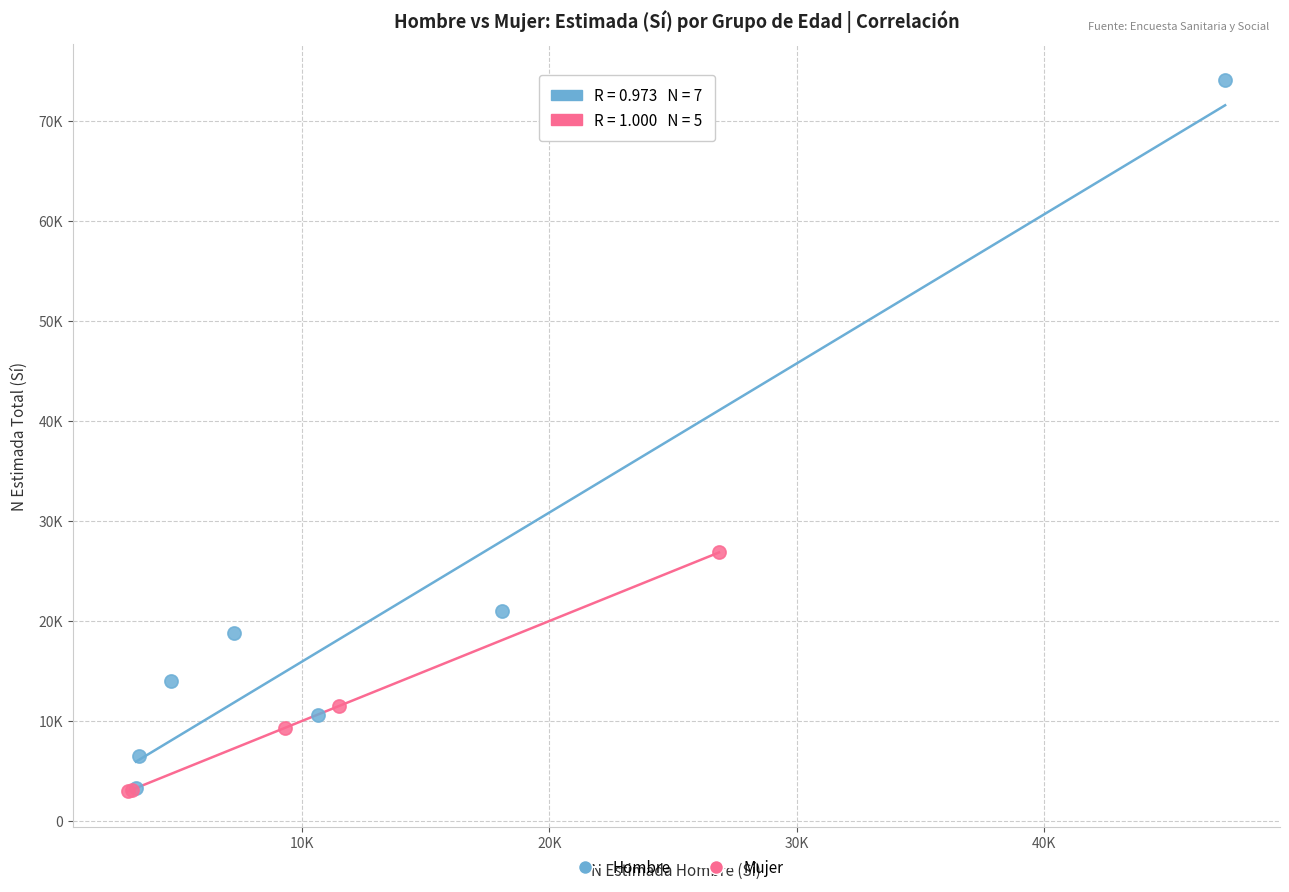

What are all the series names shown in the legend?

Hombre, Mujer